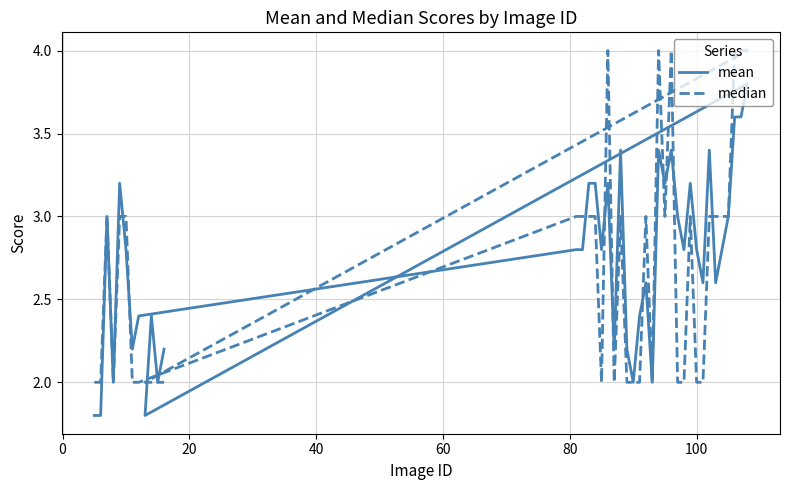

How many intersections are there between mean and median?

12